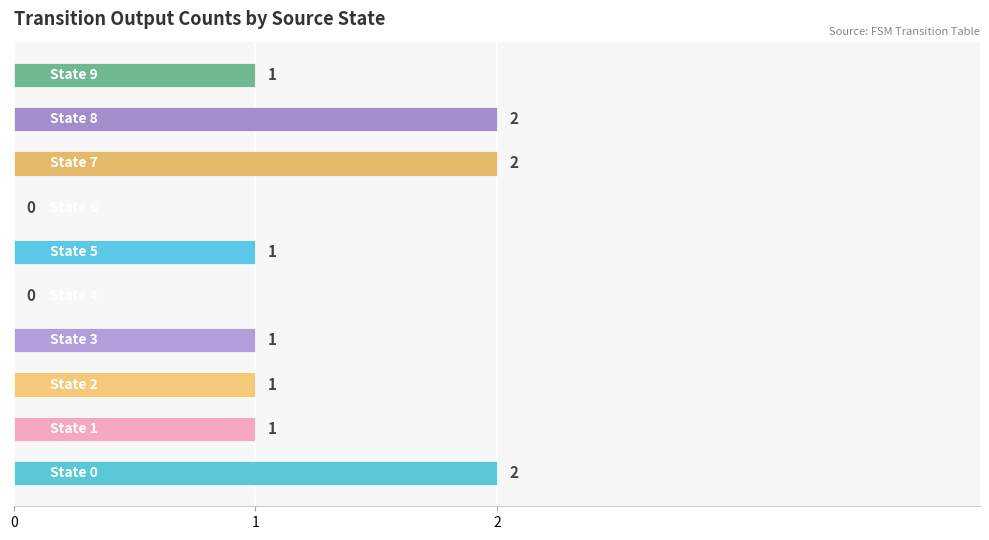

How many values are between 1 and 2?

8